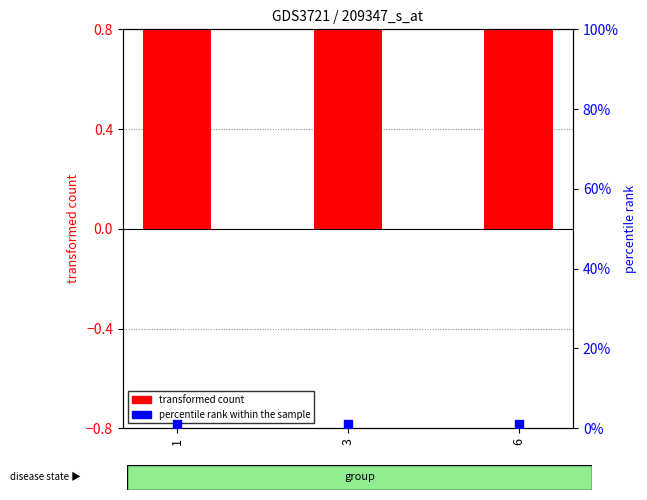

Which series has the widest spread of Y values?

transformed count